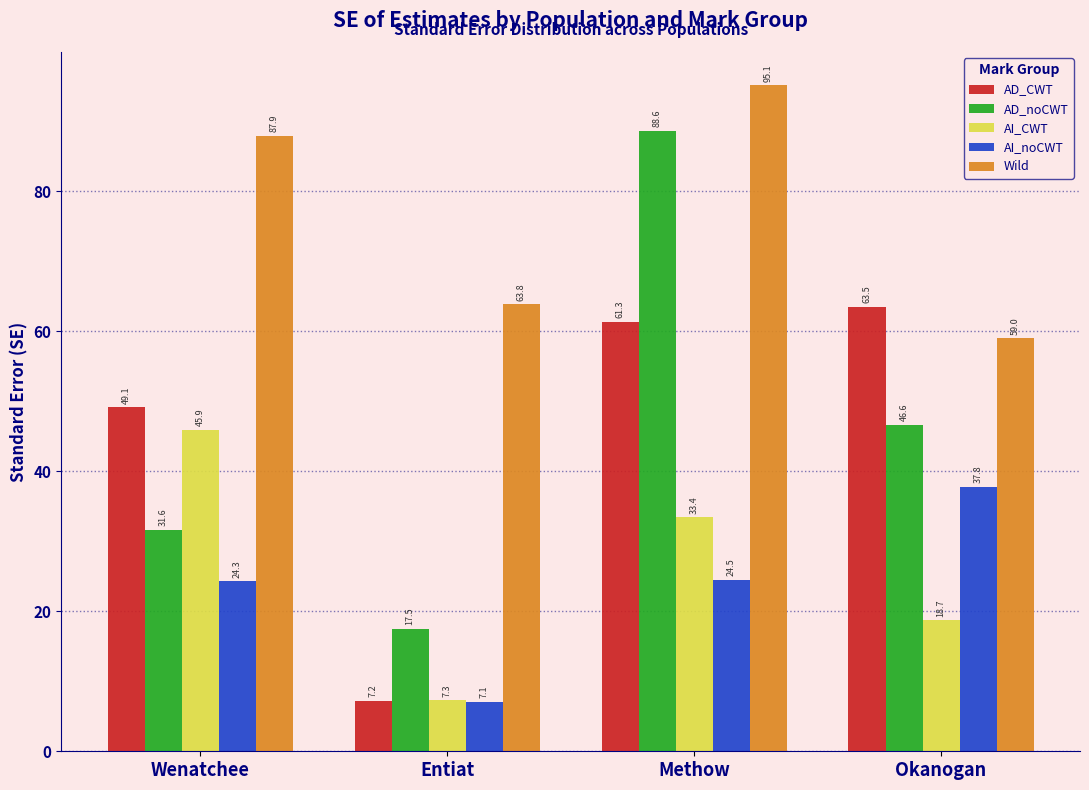

Reading right to left, list all the values displayed in this chart.

AD_CWT: 63.5	61.3	7.2	49.1
AD_noCWT: 46.6	88.6	17.5	31.6
AI_CWT: 18.7	33.4	7.3	45.9
AI_noCWT: 37.8	24.5	7.1	24.3
Wild: 59.0	95.1	63.8	87.9